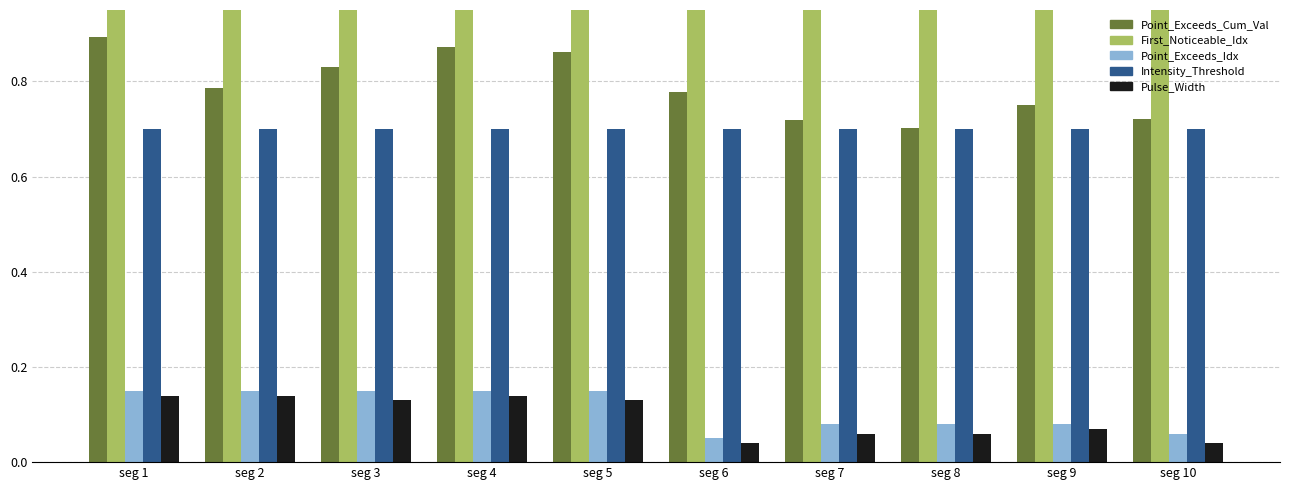

What is the highest value of the First_Noticeable_Increase_Index series?

2.0